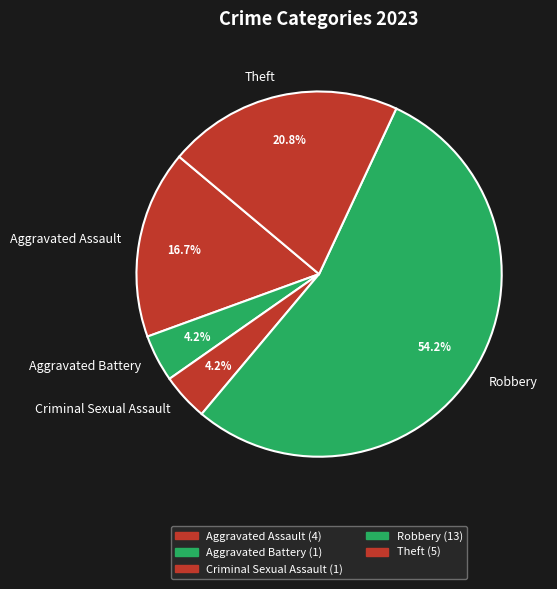

True or false: Theft accounts for 9% of the total.

False